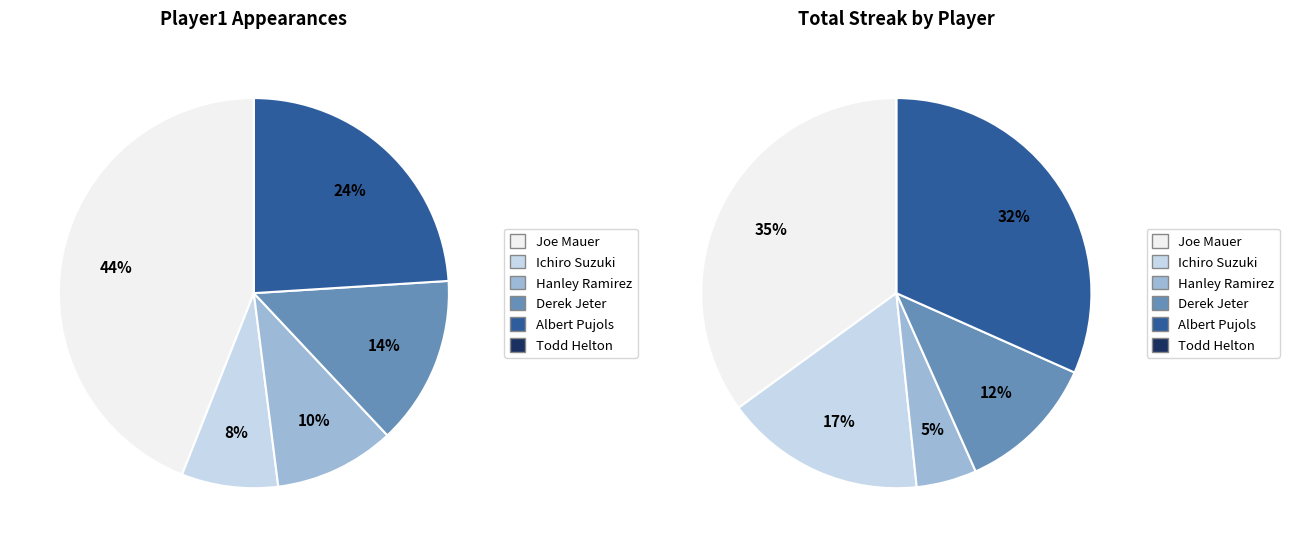

To the nearest percent, what is the combined percentage of Albert Pujols and Ichiro Suzuki?

48%